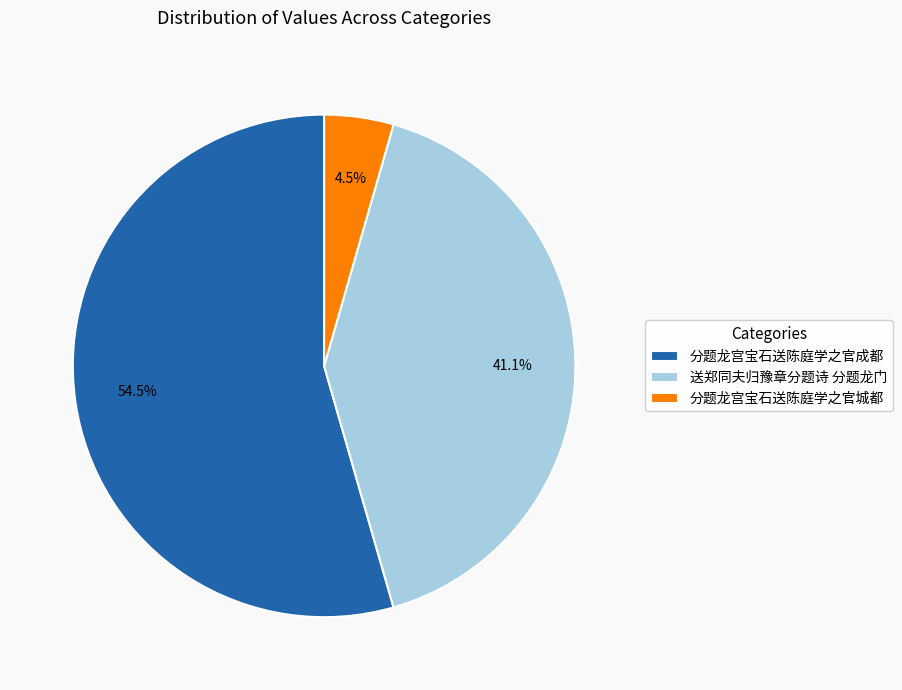

Does 分题龙宫宝石送陈庭学之官城都 represent more than half of the total?

No